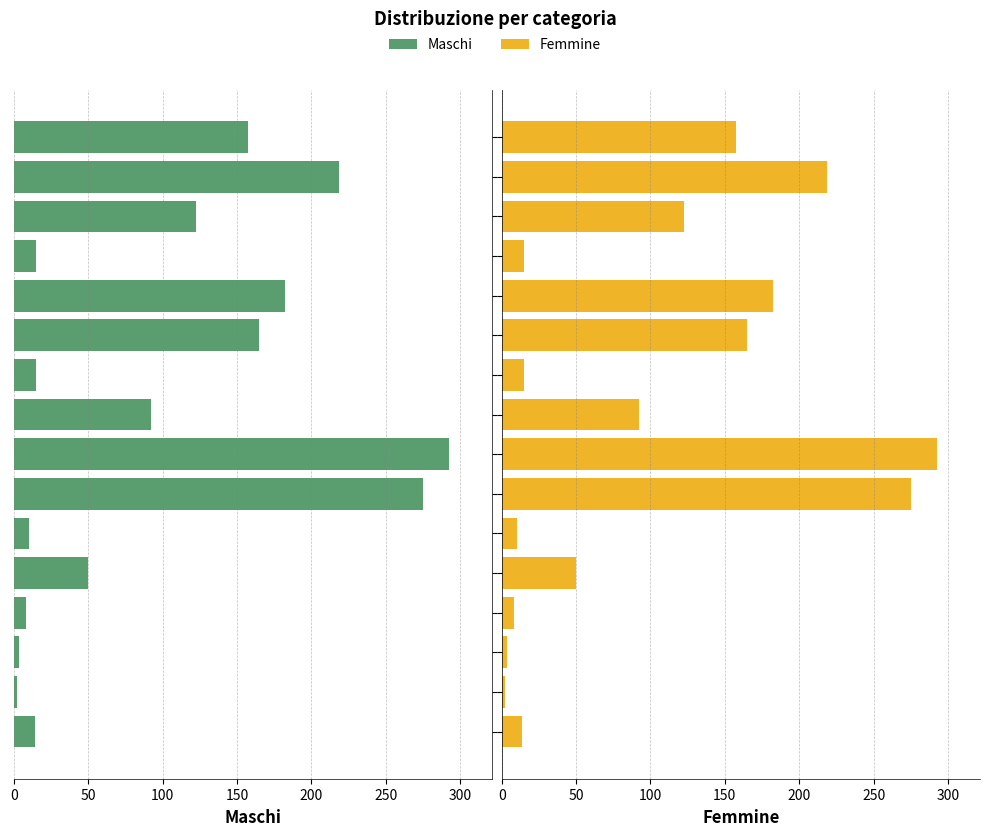

List the series in order of their peak value, highest first.

Maschi, Femmine